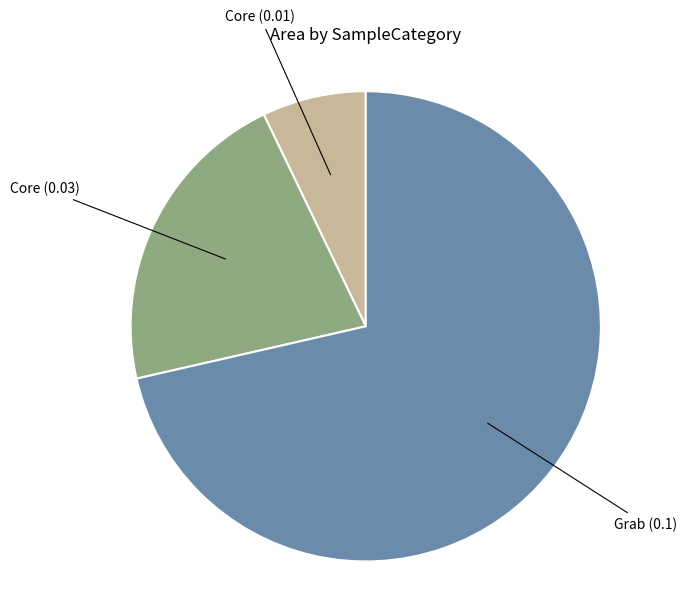

Is there a majority slice in this chart?

Yes